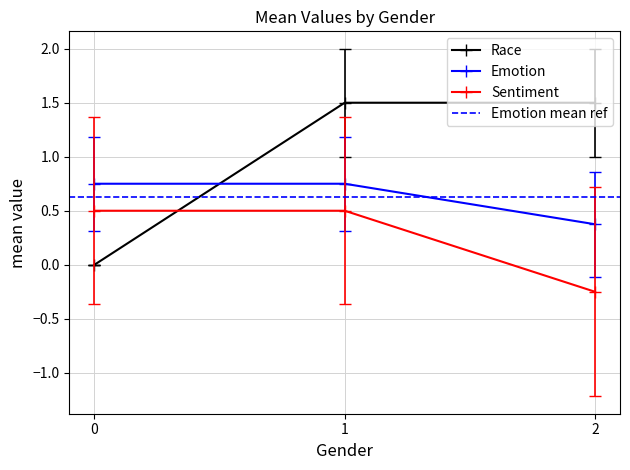

The value of Sentiment at 0 is 0.5. True or false?

True